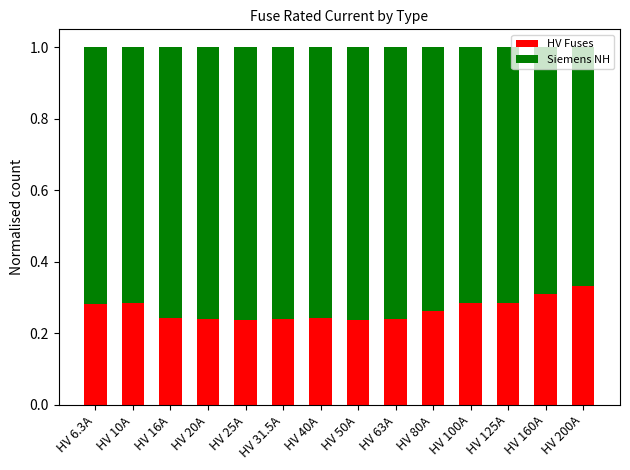

How many bars are there in total?

14